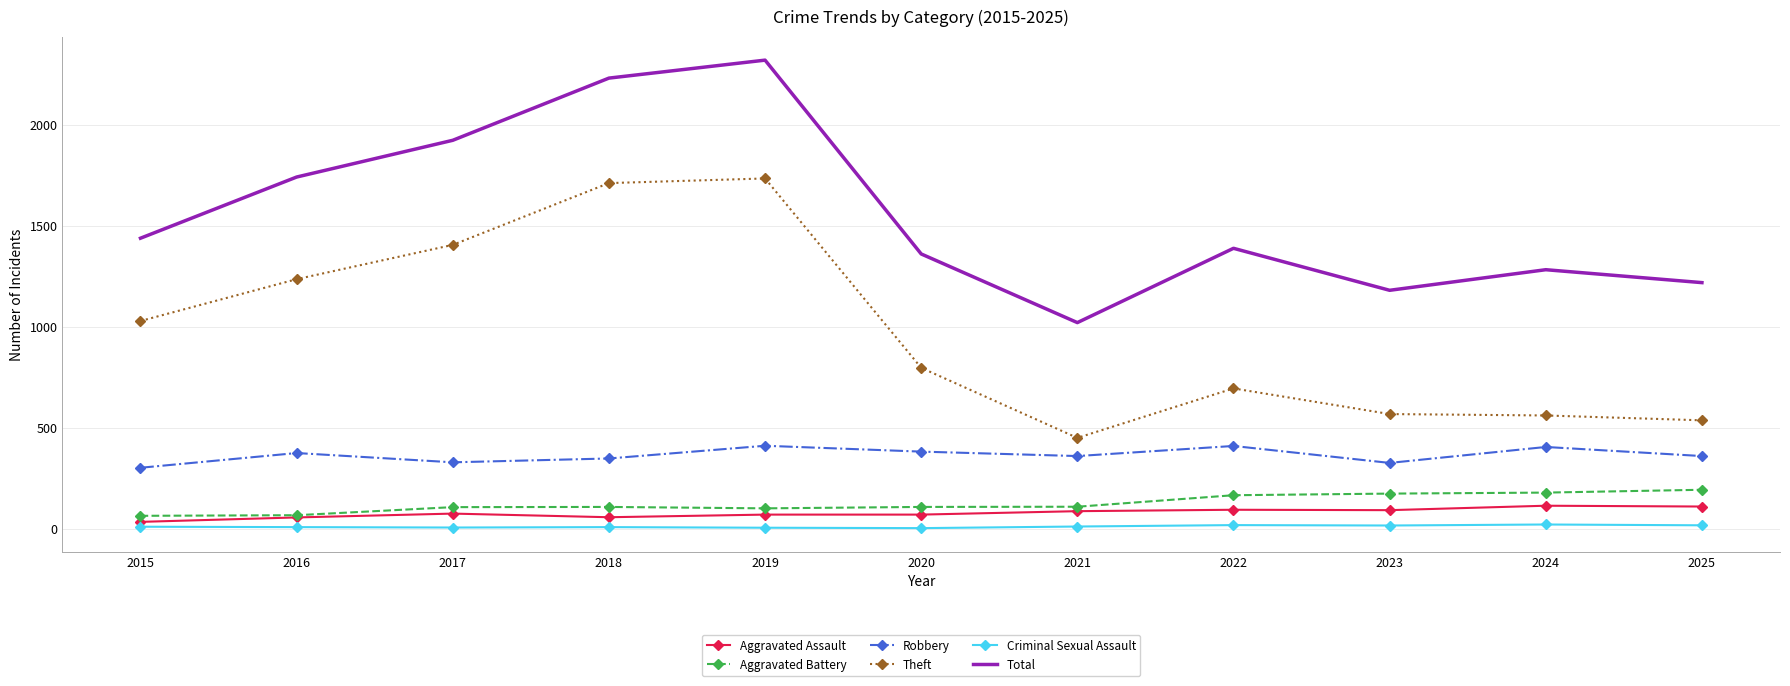

True or false: Robbery and Aggravated Battery cross at least once.

False